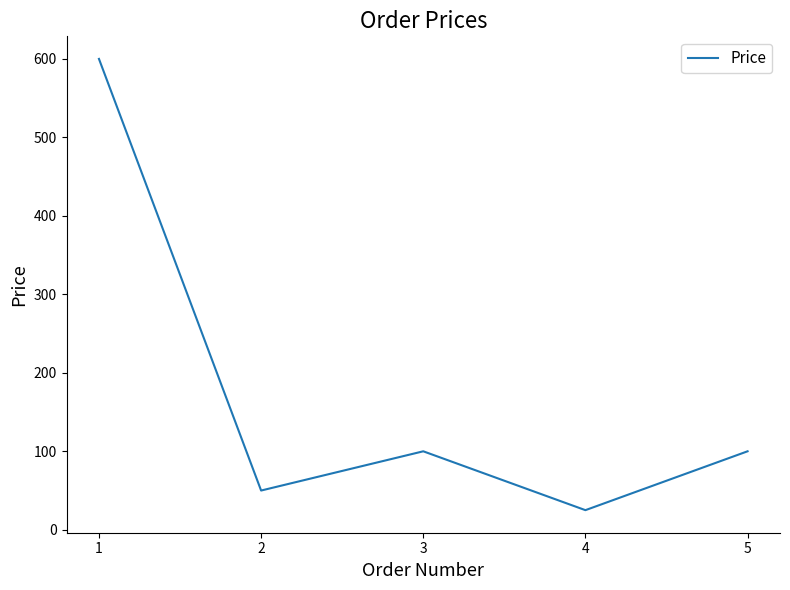

The value at 1 is 273. True or false?

False